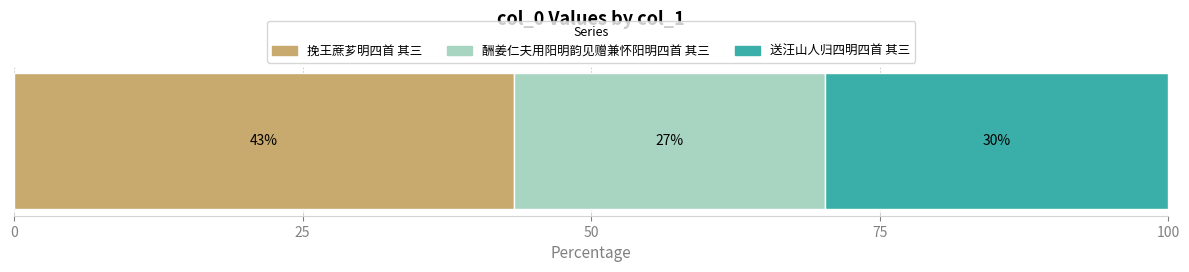

What is the label of the 1st bar from the right?

送汪山人归四明四首 其三